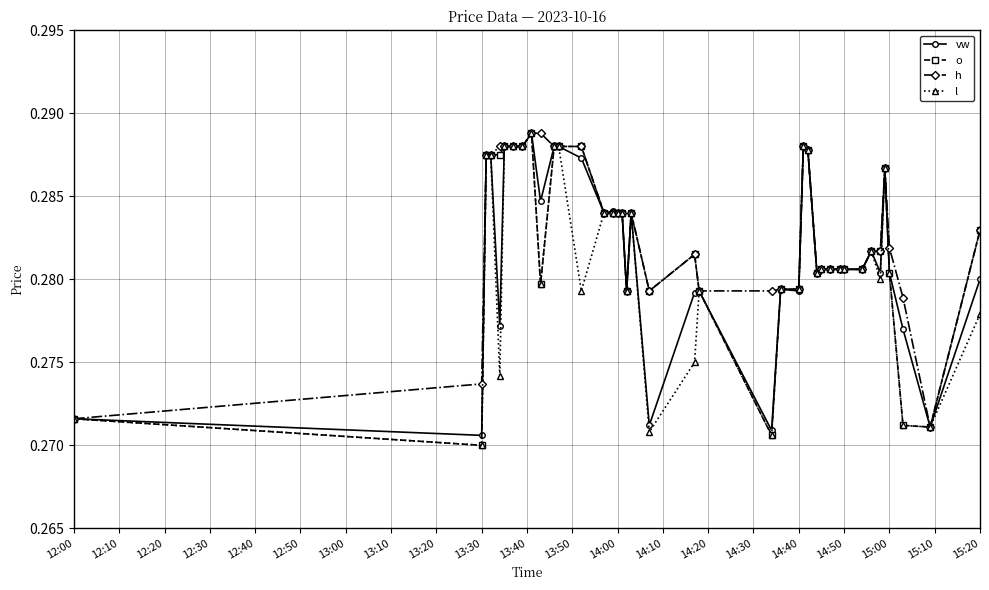

Does the chart have visible grid lines?

Yes